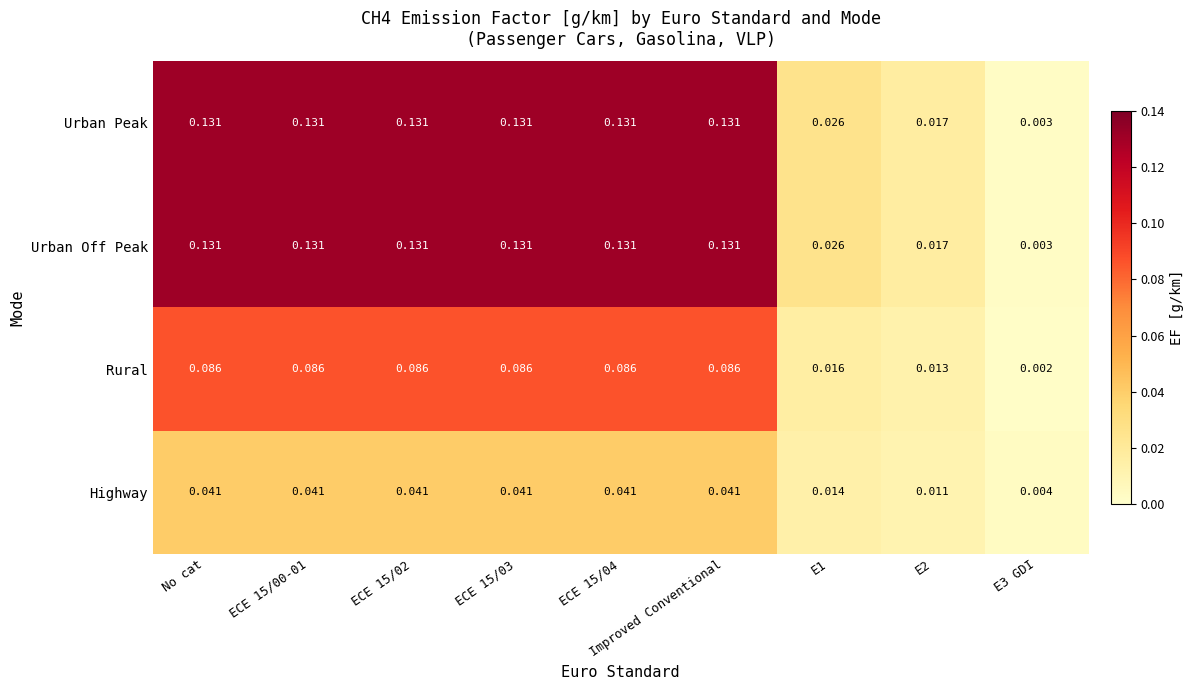

Is the value of Urban Peak at E1 greater than the value of Rural at No cat?

No